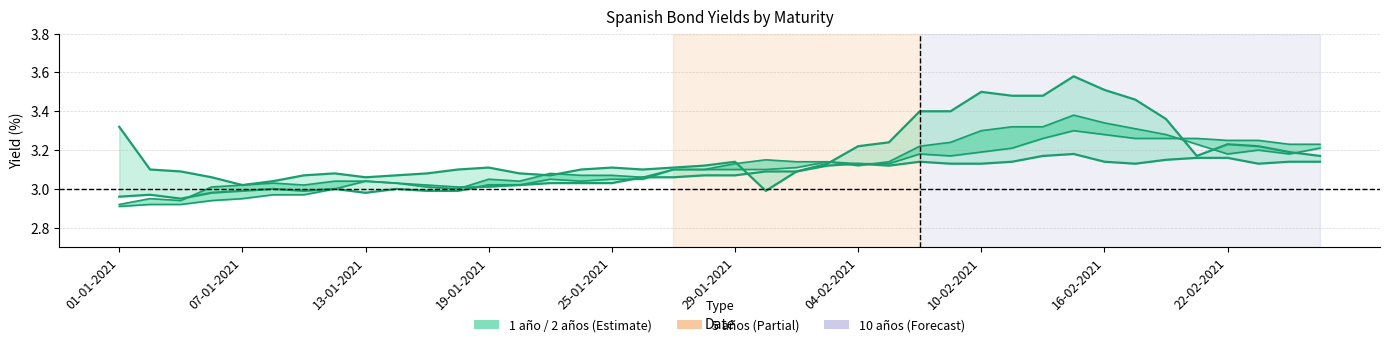

Where is the first local maximum for 1 año line?

10-02-2021